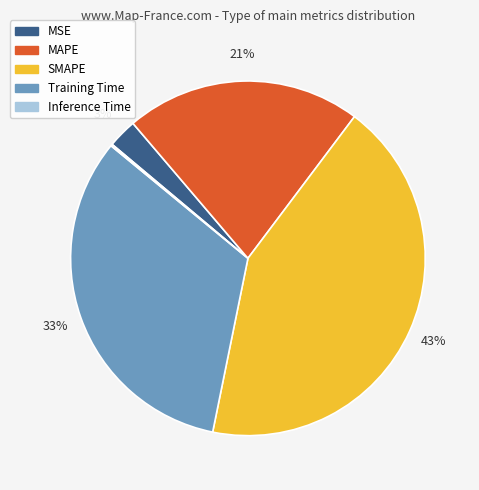

Is there any slice that represents more than half of the pie?

No